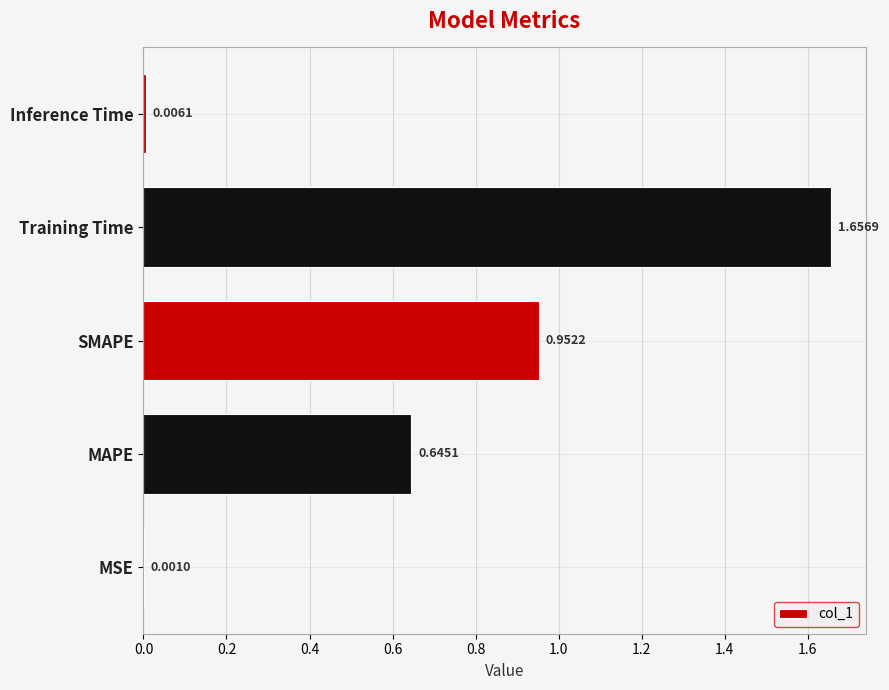

How many distinct data groups are displayed?

1